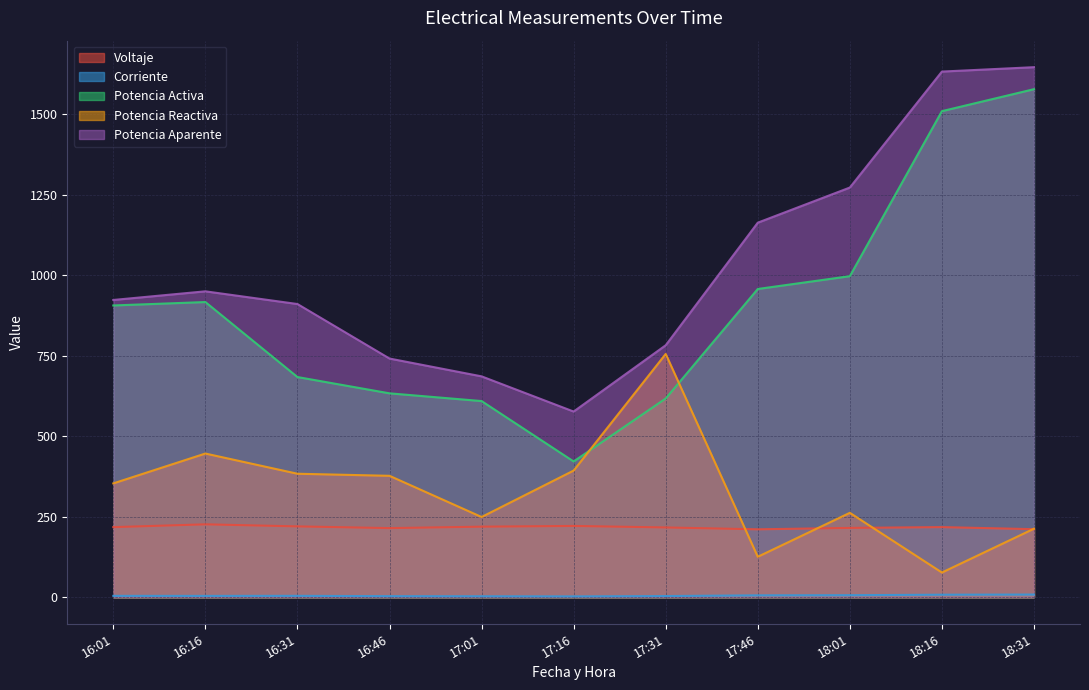

What is the maximum value shown in the chart?

1645.8